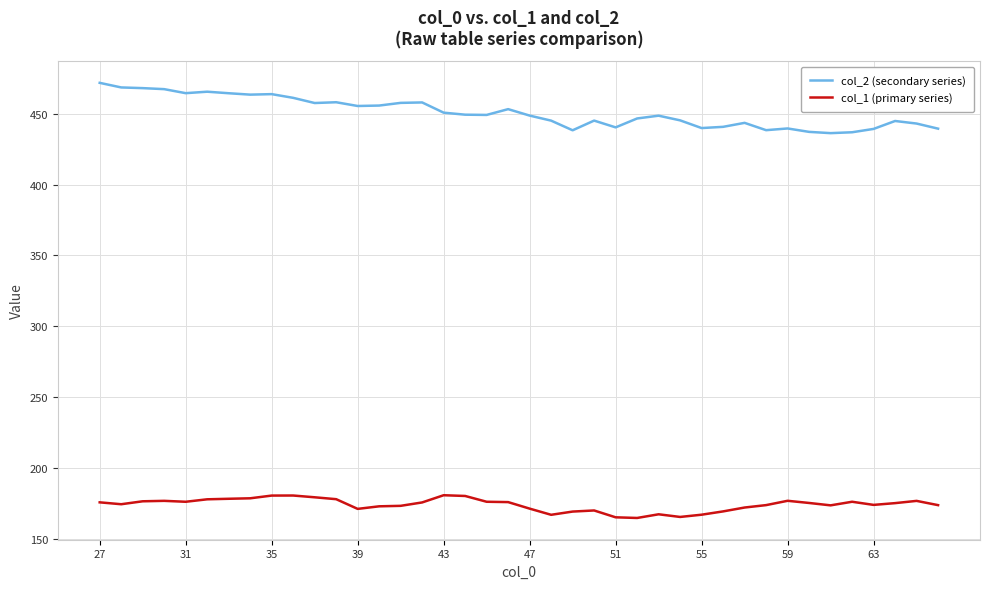

Which series has the largest range (max minus min)?

col_2 (secondary series)